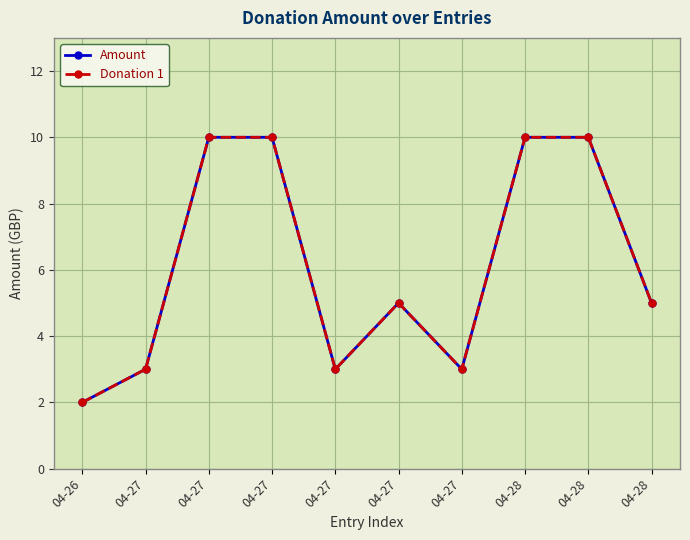

Does the chart have visible grid lines?

Yes